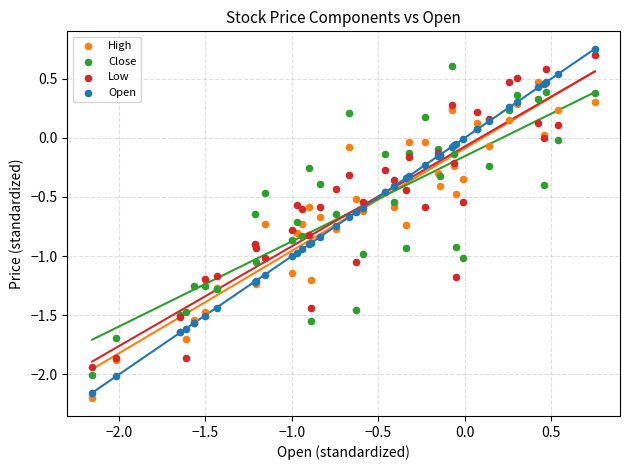

Which series has the largest Y range (max minus min)?

Open